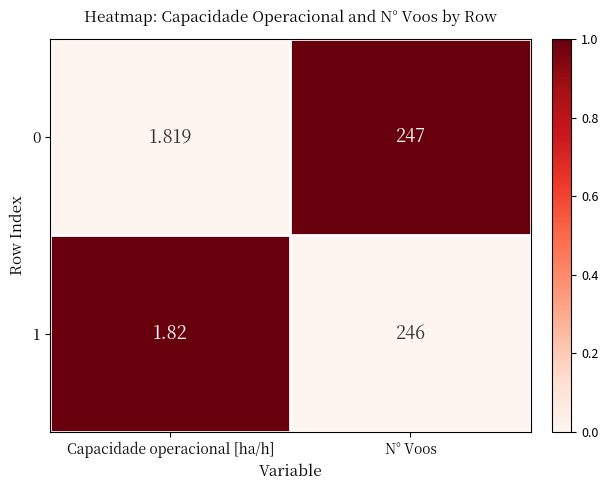

Rank the categories by 1 value from highest to lowest.

N° Voos, Capacidade operacional [ha/h]